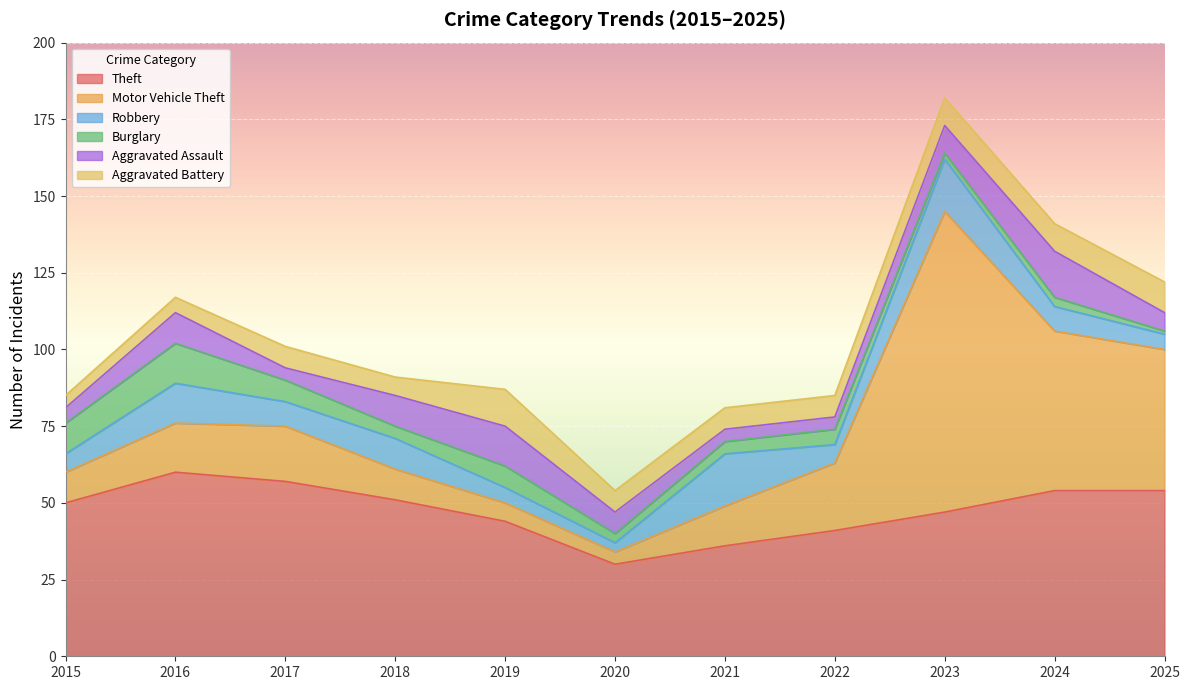

Which series has the largest range (max minus min)?

Motor Vehicle Theft